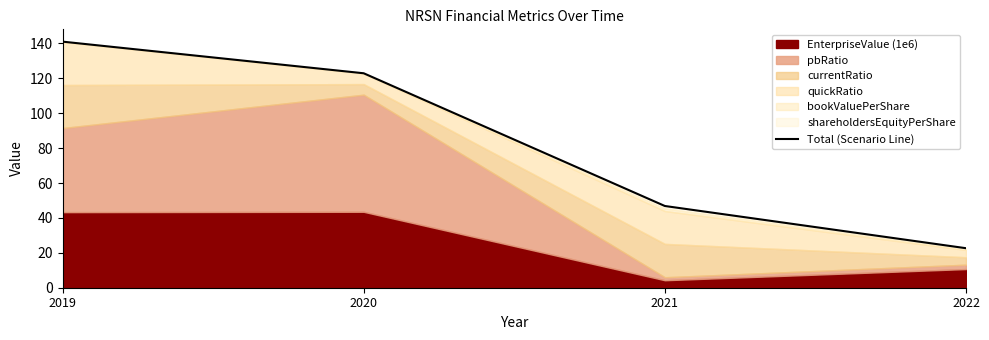

What is the approximate value at 2019?

141.0